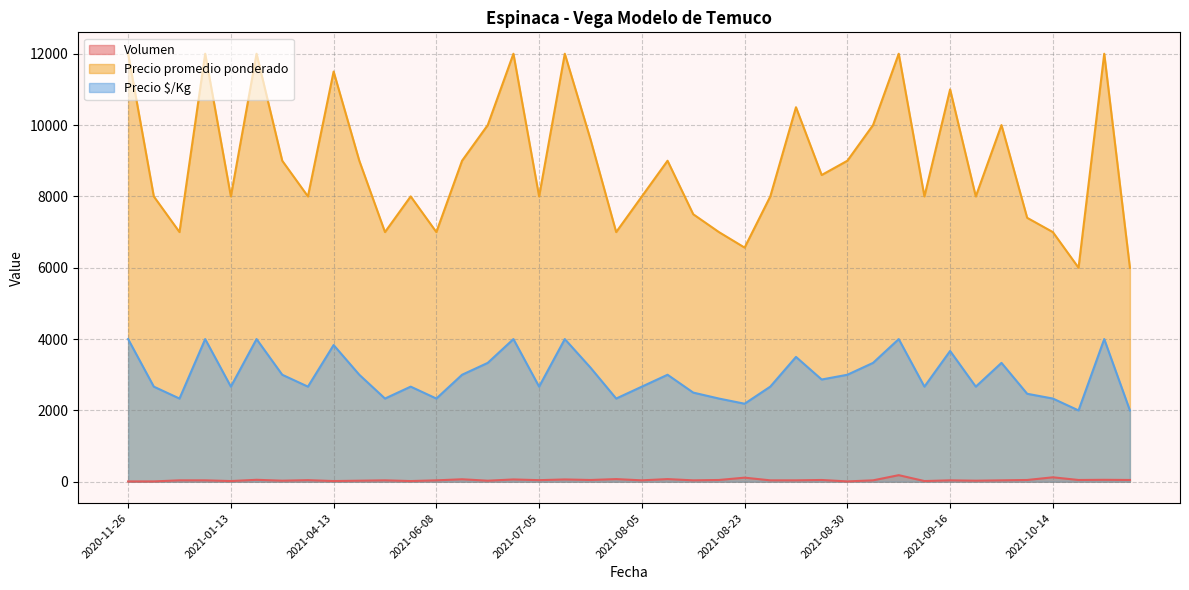

What is the greatest value displayed?

12000